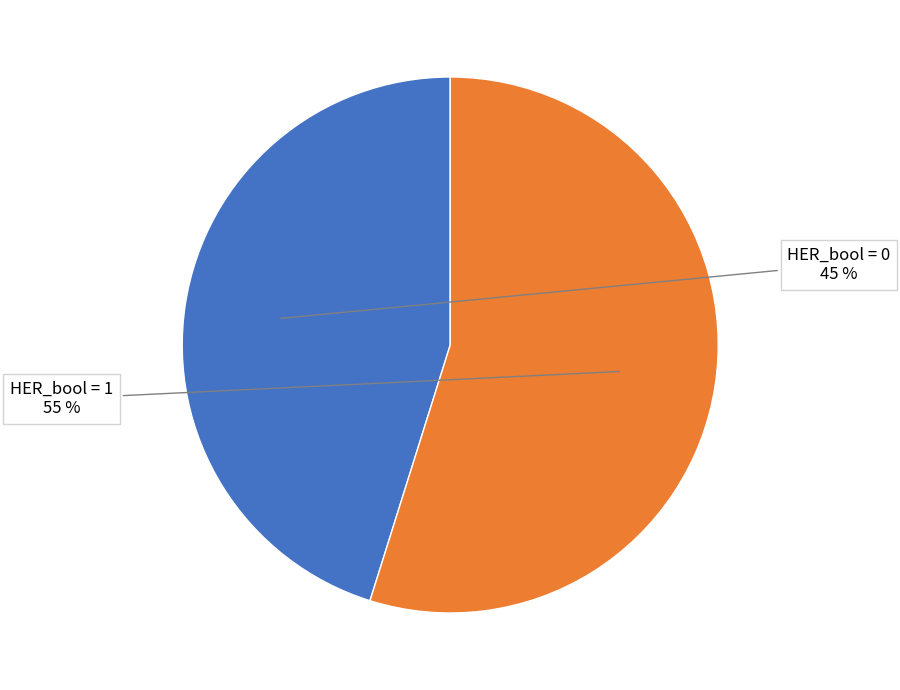

Is there any slice that represents more than half of the pie?

Yes